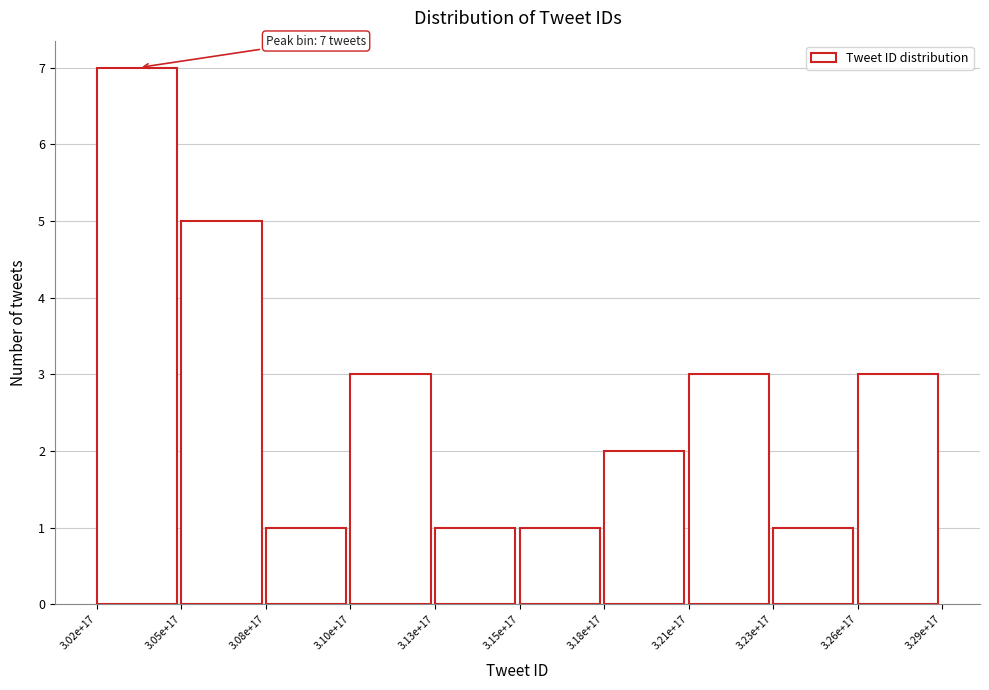

Reading left to right, list all the values displayed in this chart.

7	5	1	3	1	1	2	3	1	3